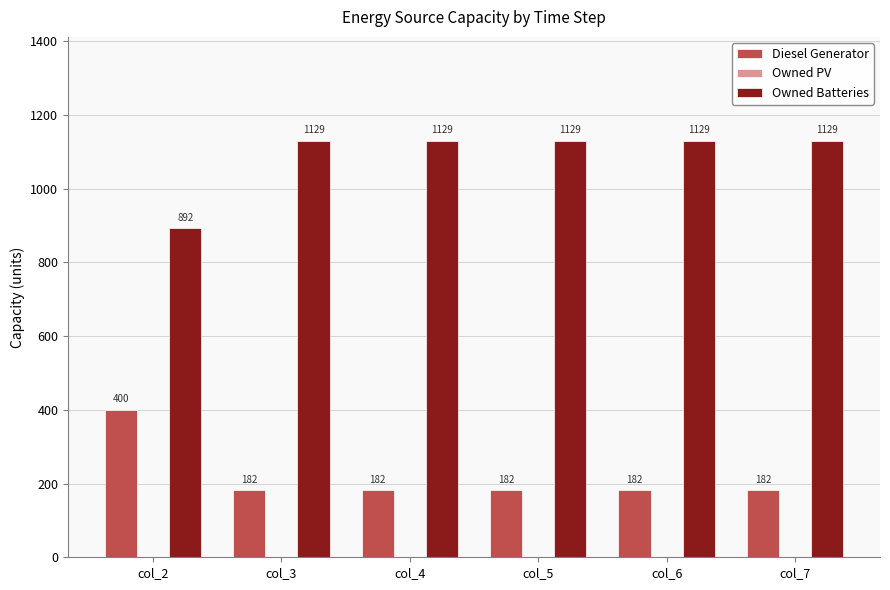

What is the spread (max minus min) of values at col_6?

947